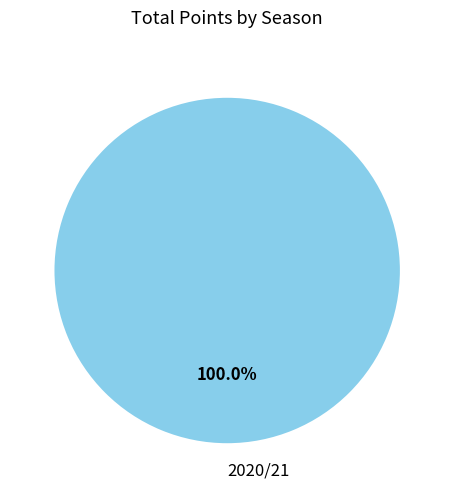

Rank the categories by value from highest to lowest.

2020/21